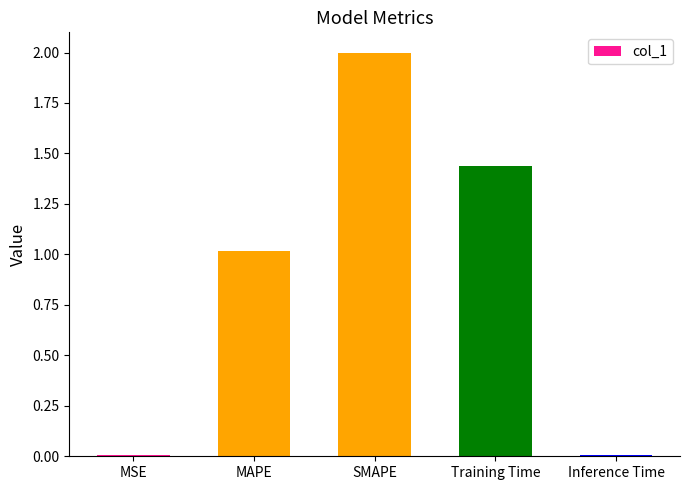

What is the average value?

0.9